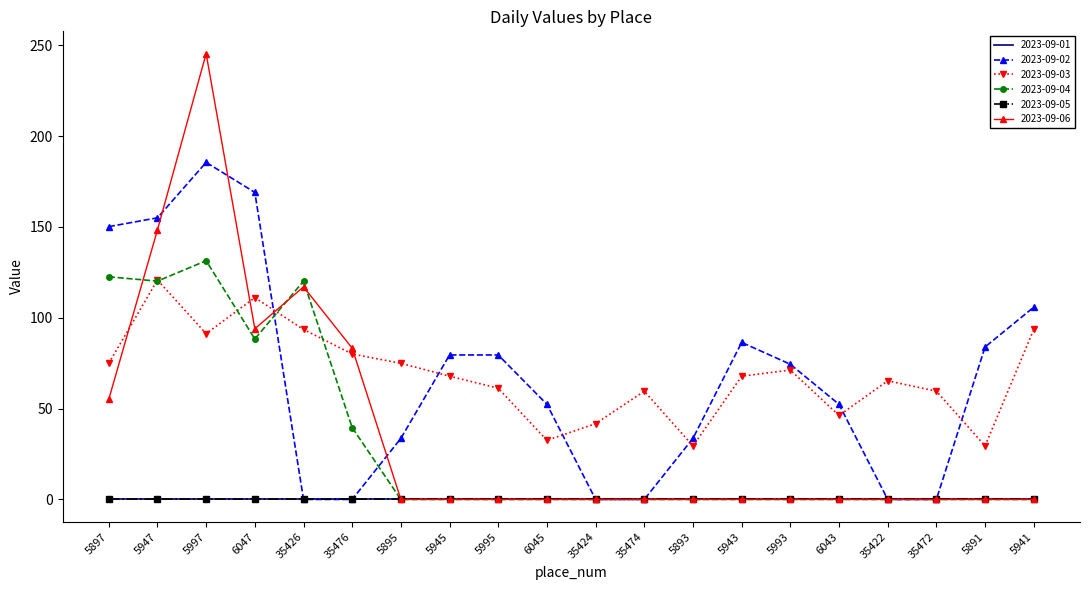

Where is the first local maximum for 2023-09-03?

5947